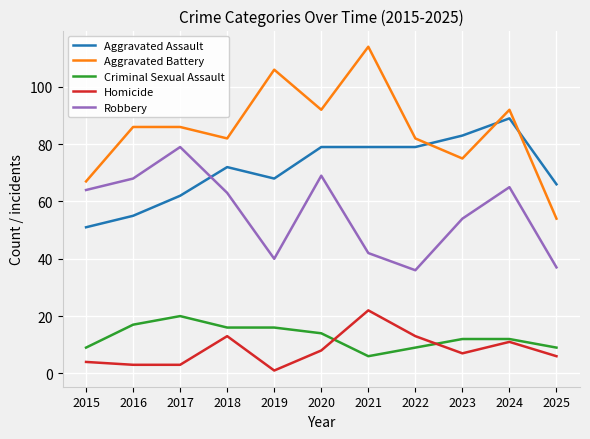

At 2020, list the series in order from smallest to largest.

Homicide, Criminal Sexual Assault, Robbery, Aggravated Assault, Aggravated Battery